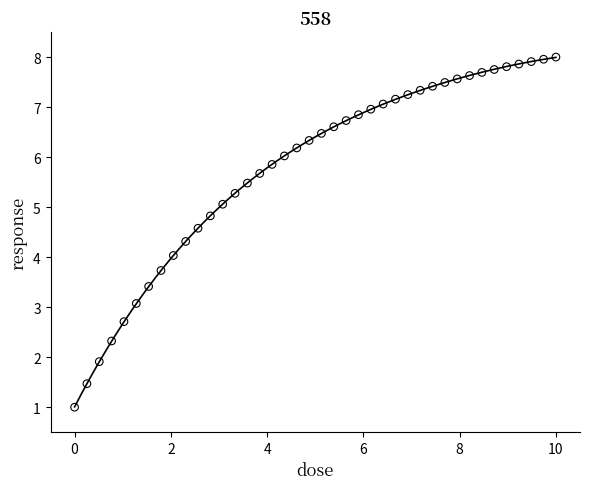

What is the range of X values (max minus min)?

10.0